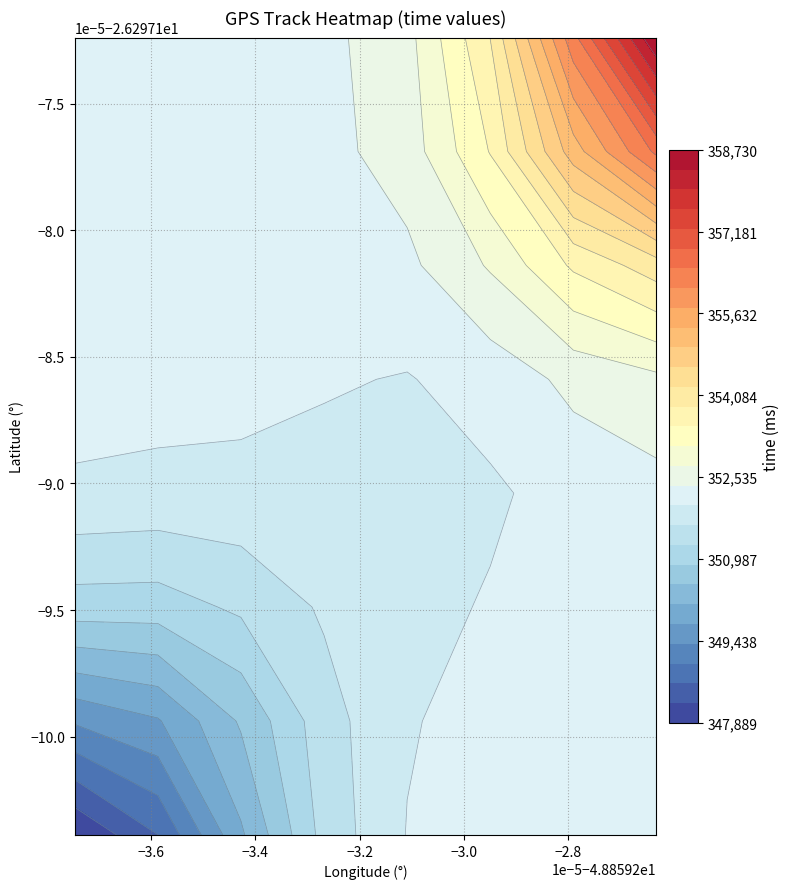

Rank the series at 9 from highest to lowest value.

time, latitude, longitude